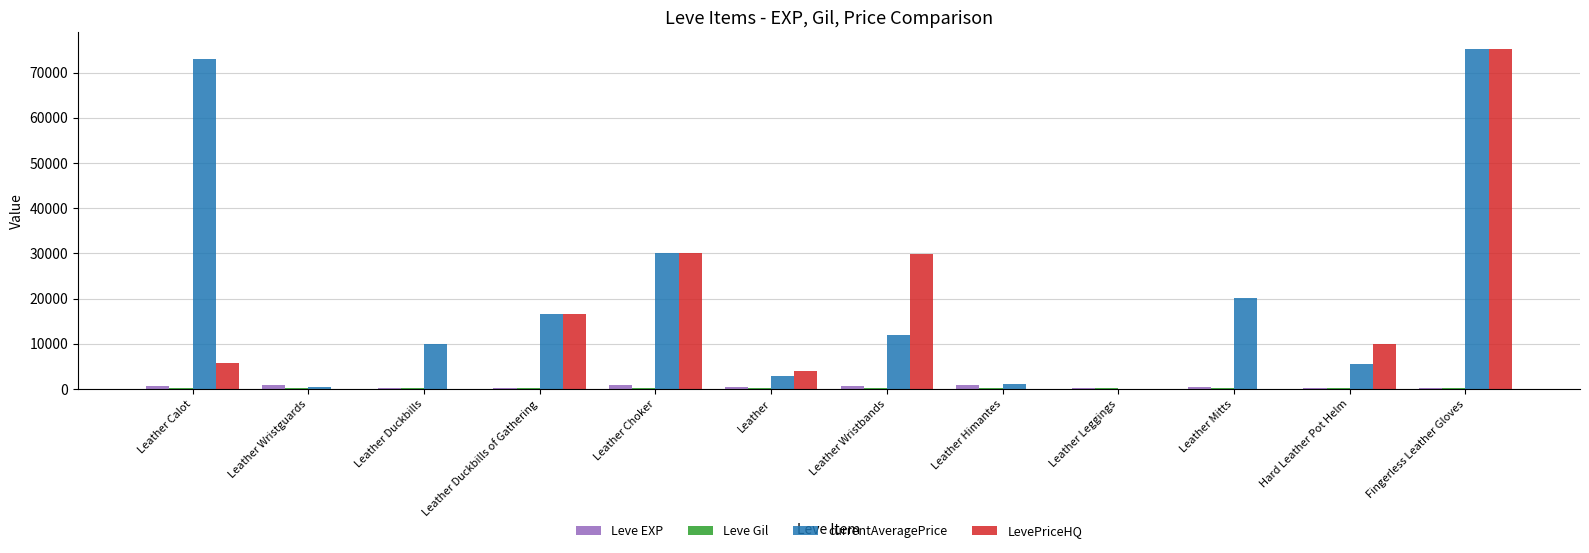

Which series changed the most between Leather and Leather Mitts?

currentAveragePrice